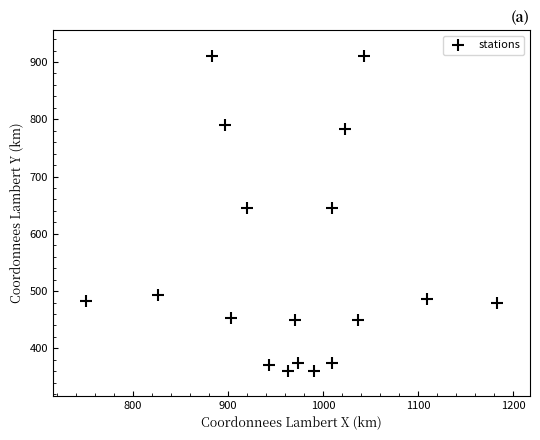

What is the range of Y values (max minus min)?

550.1